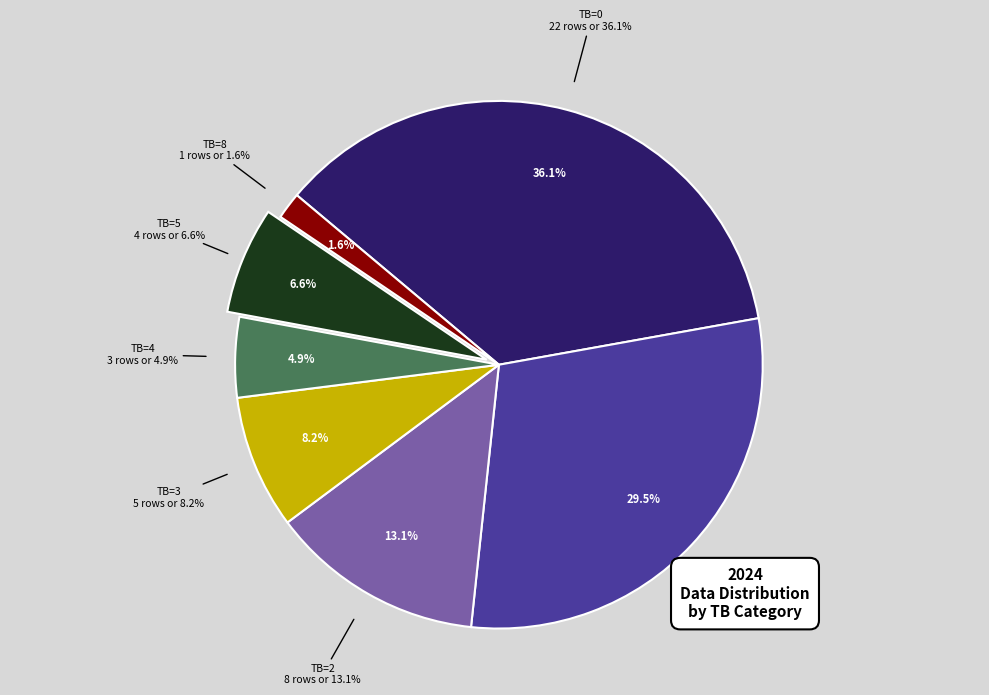

To the nearest percent, what percentage of the pie is TB=5?

7%